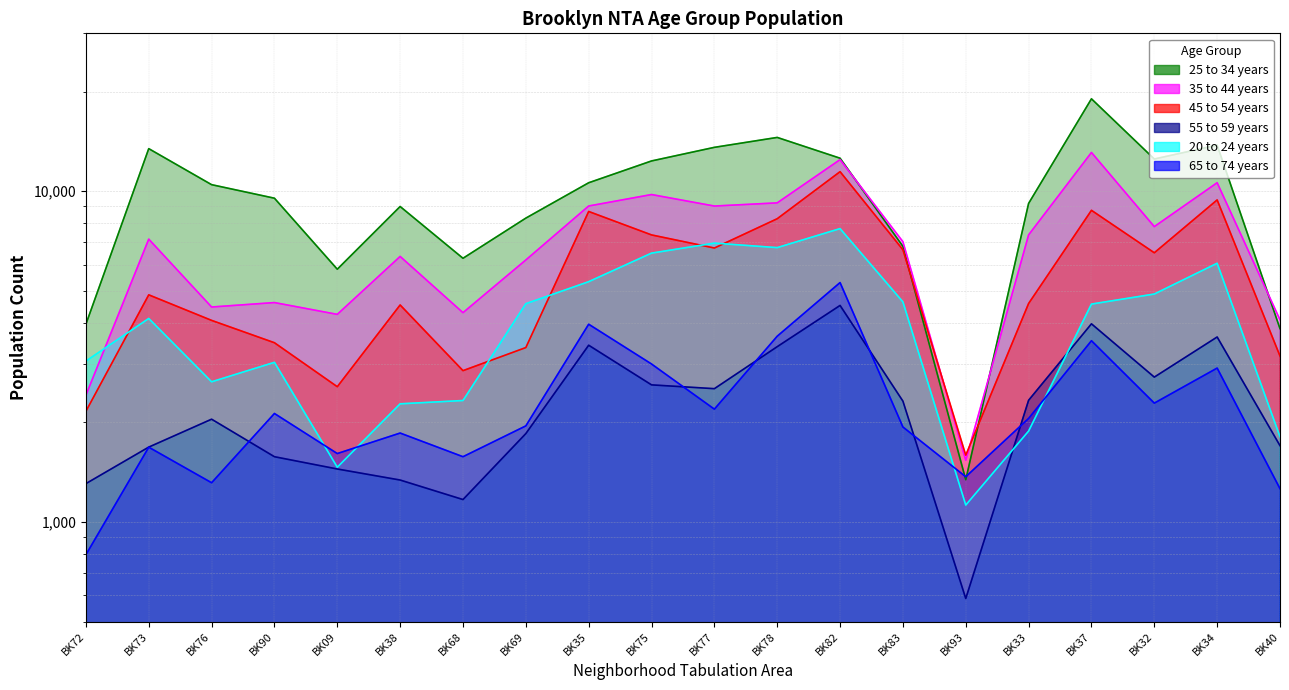

Which has a higher value, BK76 or BK38?

BK76